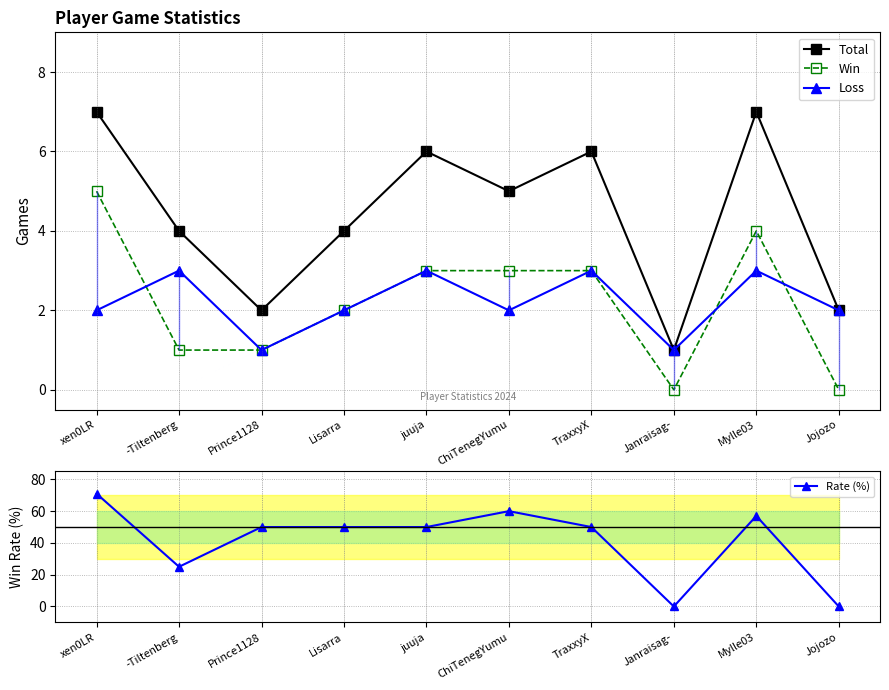

Is it true that Total equals 1 at Jojozo?

False